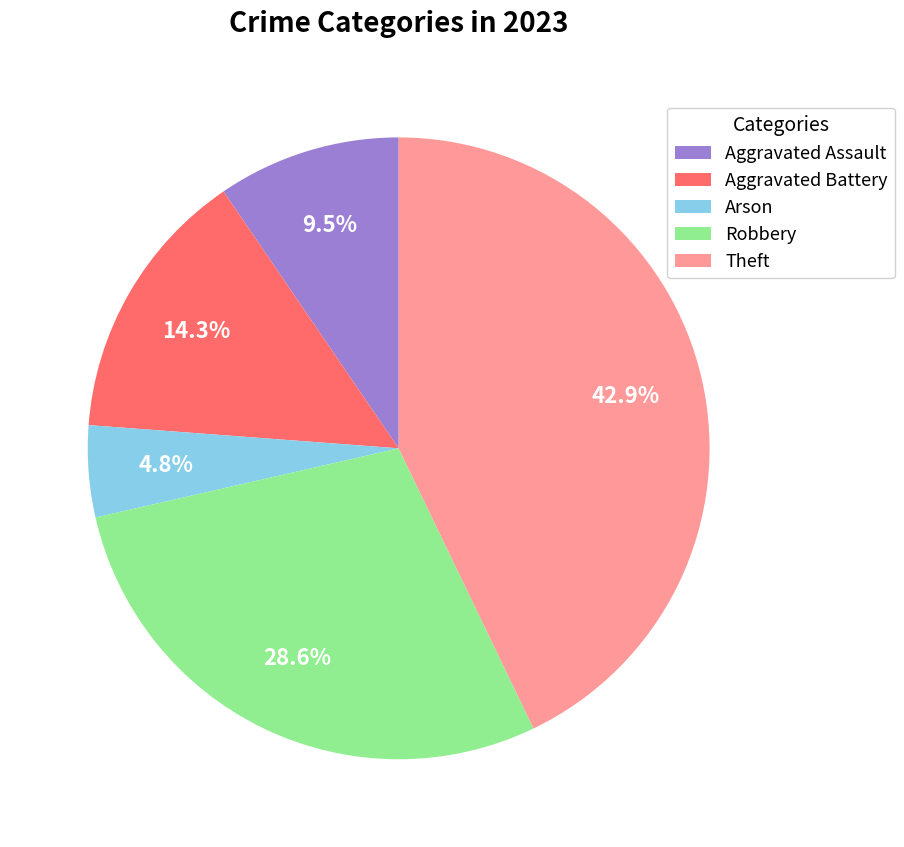

To the nearest percent, what is the average slice percentage?

20%